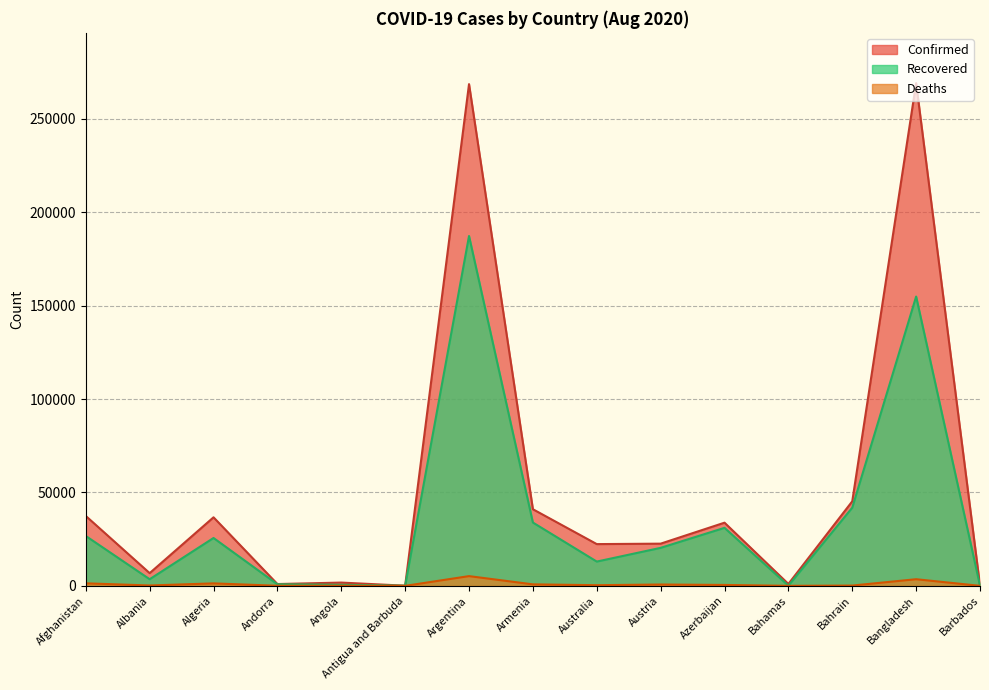

True or false: Confirmed and Recovered cross at least once.

False